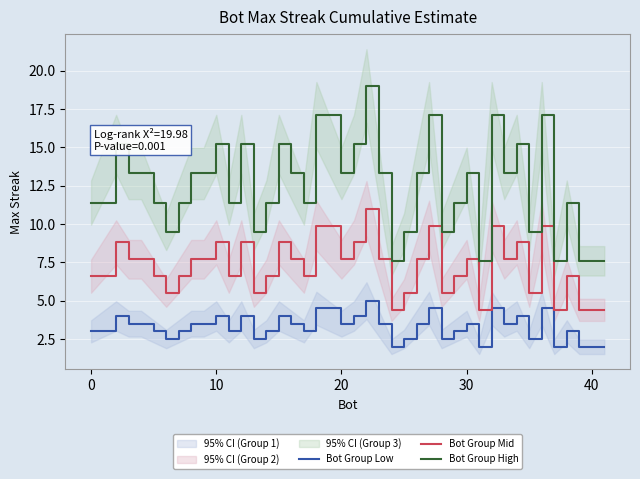

Is it true that Bot Group Mid equals 2.1 at 20?

False